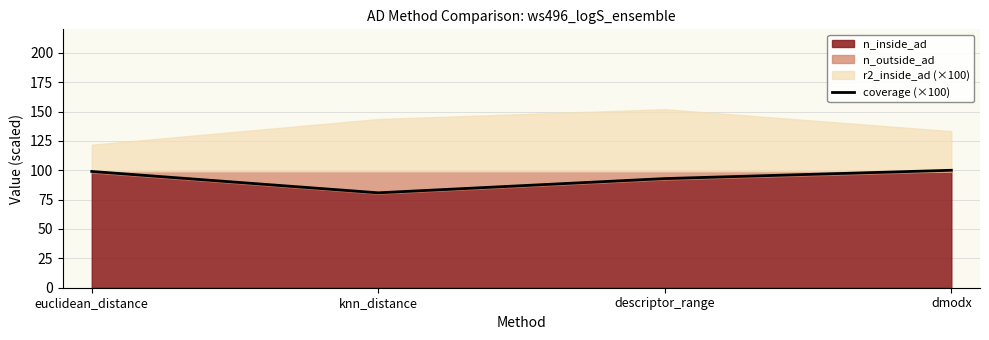

Is it true that the value at descriptor_range is 92.9?

True